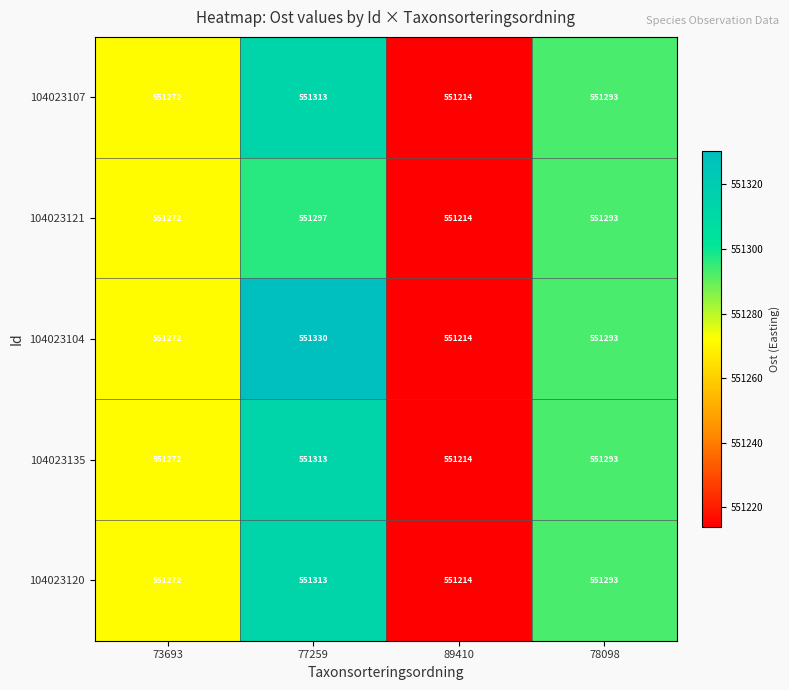

At how many categories does at least one series exceed 551299?

1